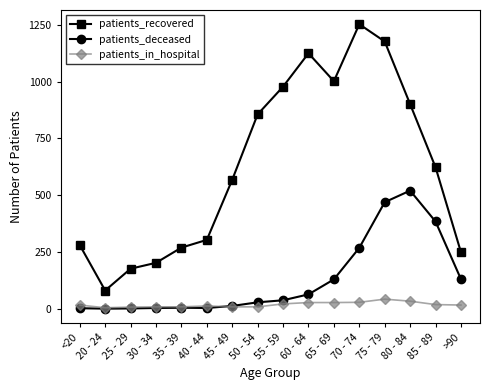

What is the value of the patients_deceased point at the 5th from the left?

4